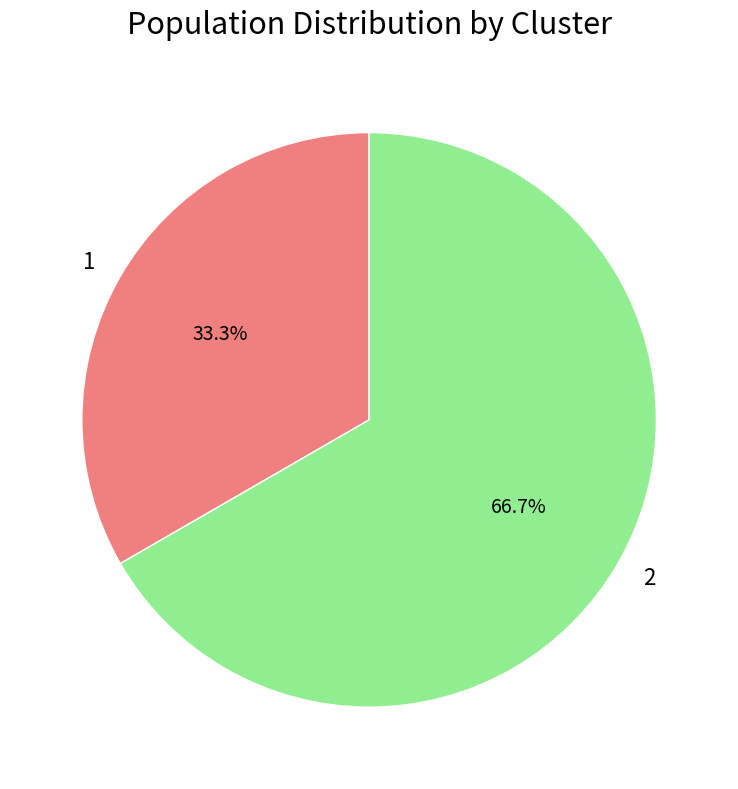

How much of the chart is everything except 2?

33.3%